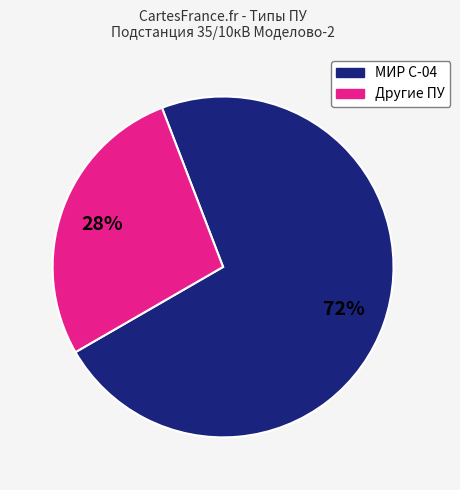

Is there a majority slice in this chart?

Yes